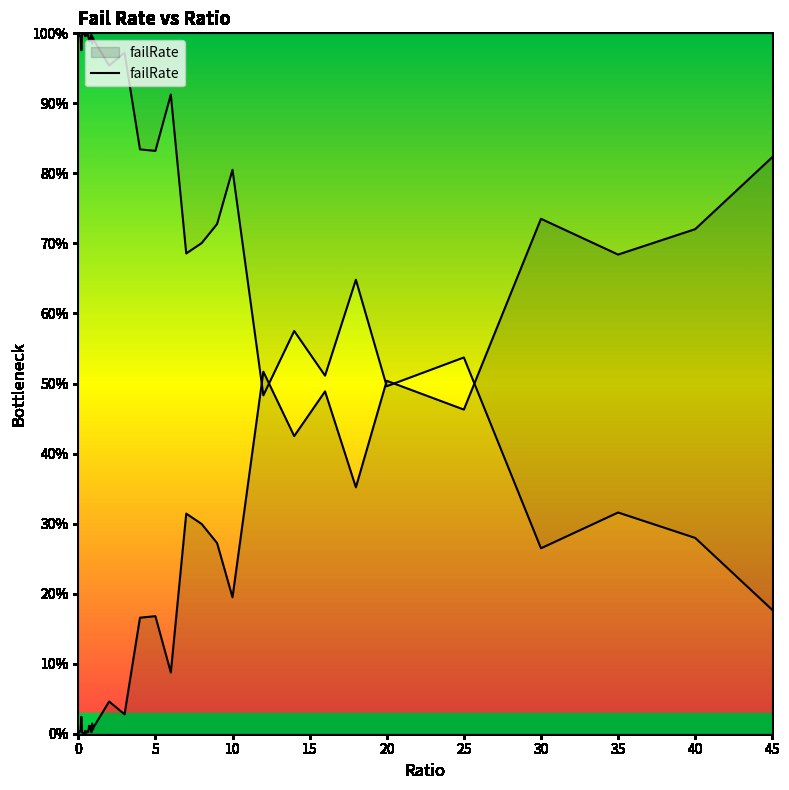

What is the average value?

0.2